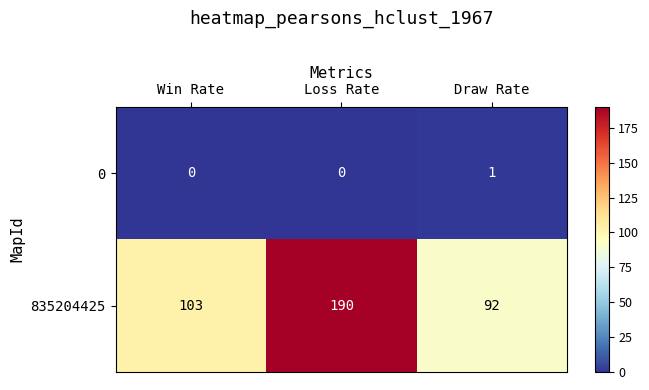

Which series has the largest range (max minus min)?

835204425